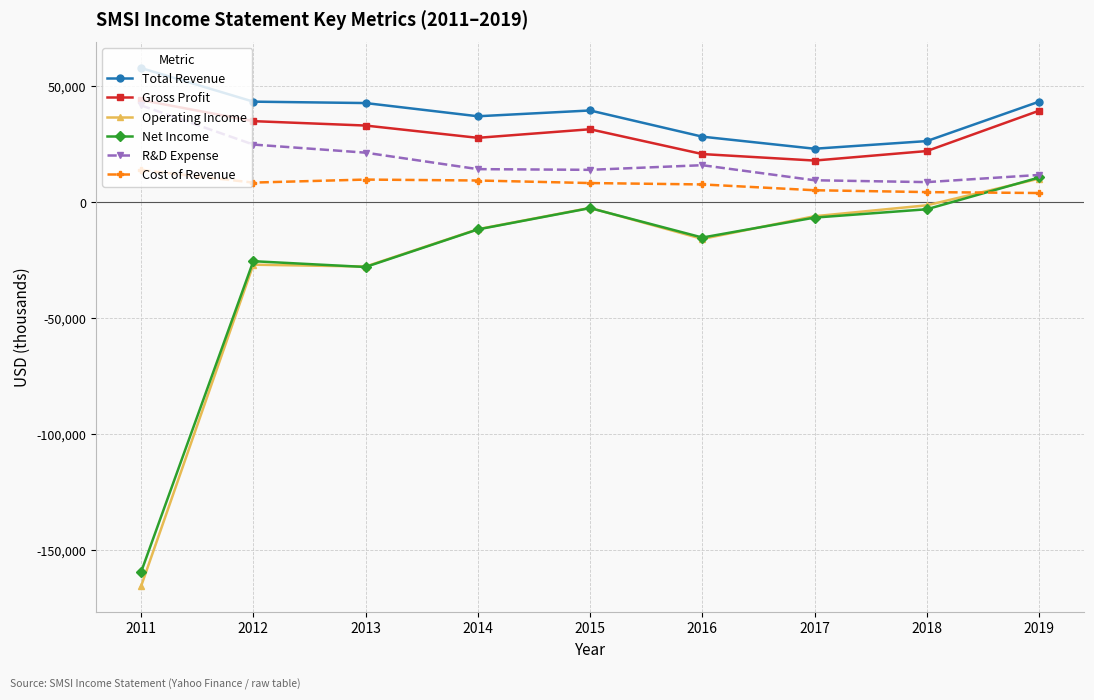

Which series has the widest spread of values?

Operating Income